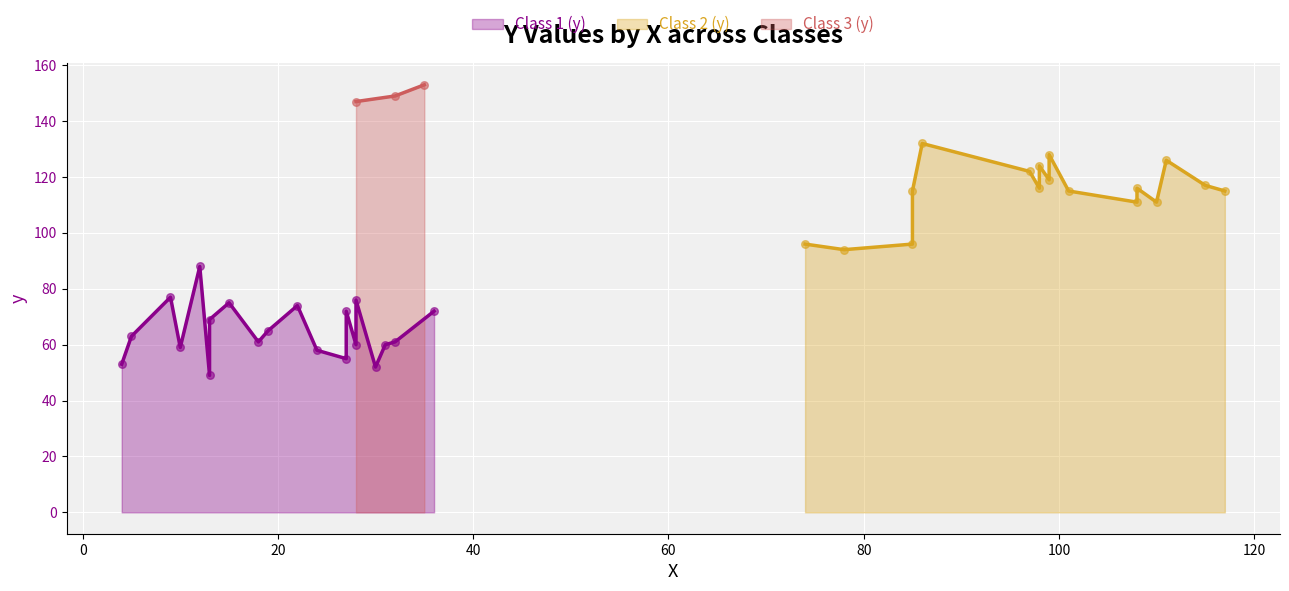

What are all the series names shown in the legend?

Class 1 (y), Class 2 (y), Class 3 (y)